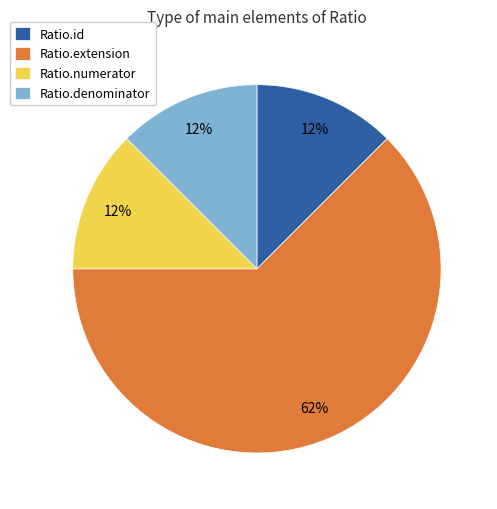

What is the largest slice in the pie chart?

Ratio.extension